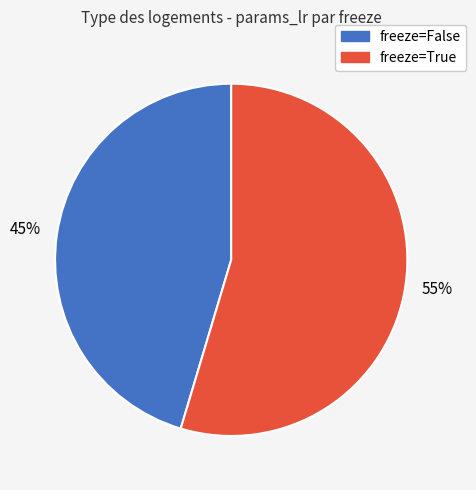

To the nearest percent, what is the average slice percentage?

50%